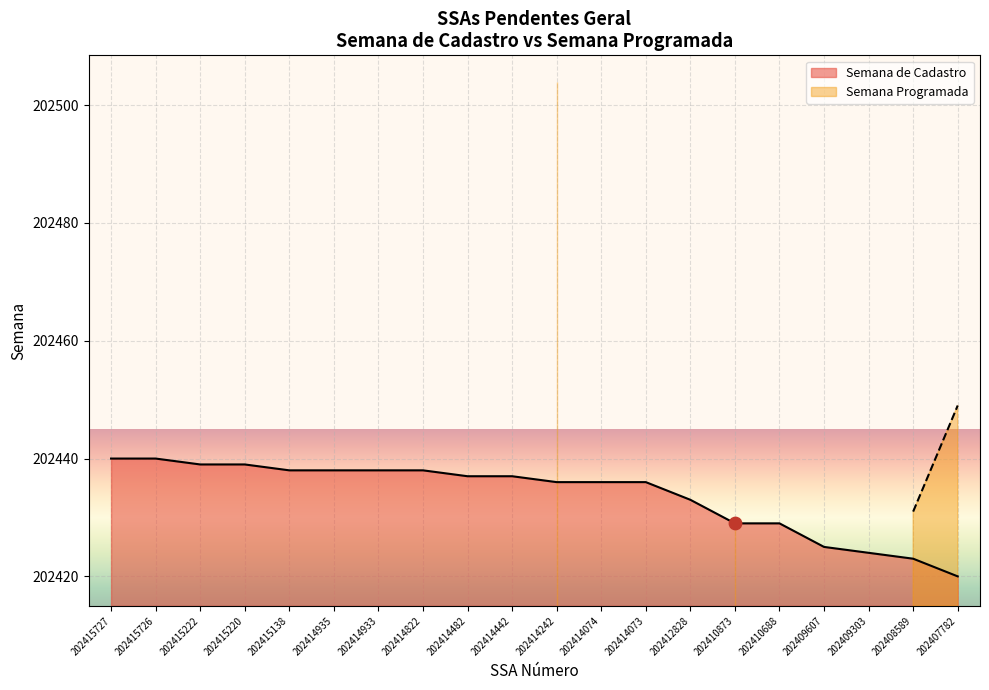

What is the change in value from 202410688 to 202409607?

-4